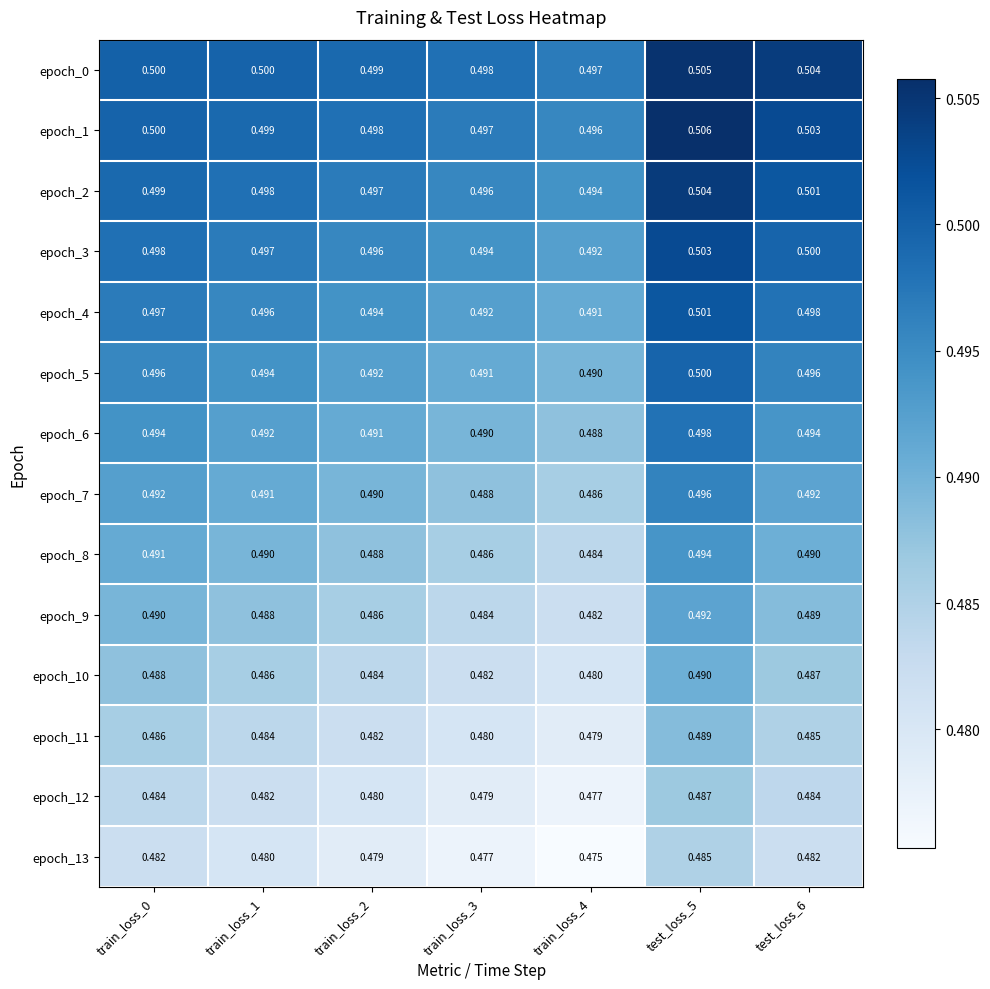

Is the value of epoch_12 at train_loss_3 greater than the value of epoch_11 at test_loss_6?

No